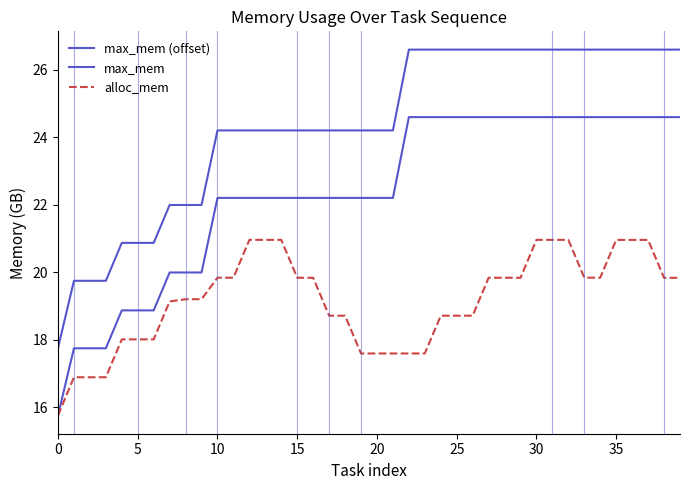

Does the chart display data point markers on the line(s)?

No